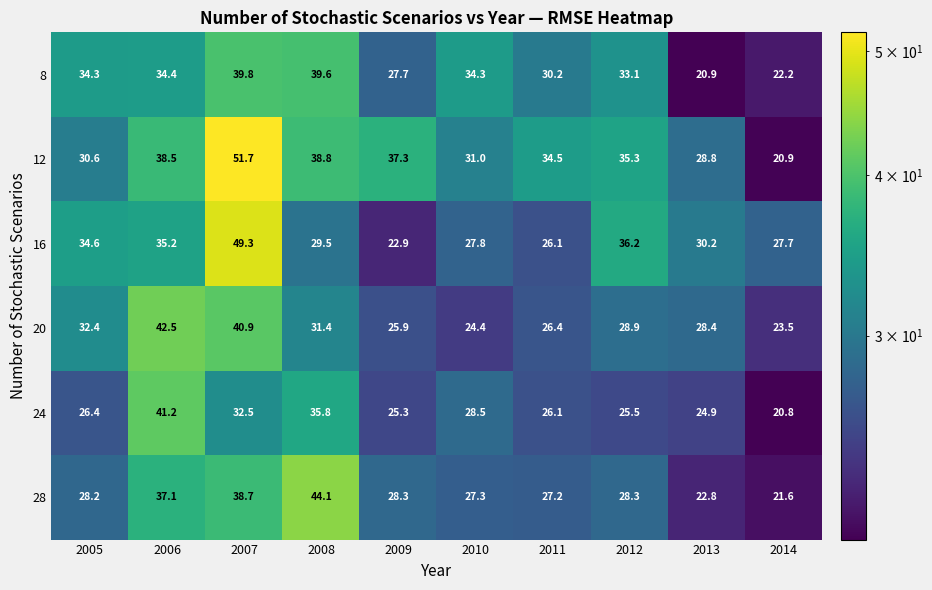

Which label corresponds to the largest value in the chart?

2007